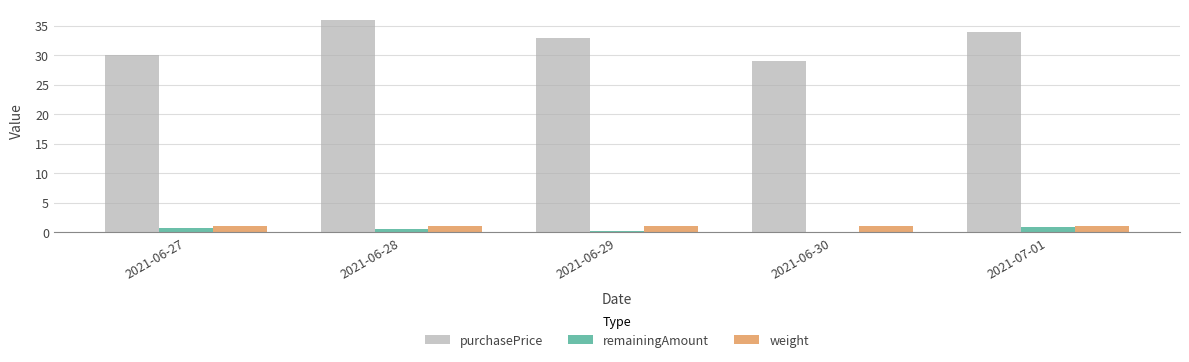

The remainingAmount series shows 0.1 at 2021-06-30. True or false?

True